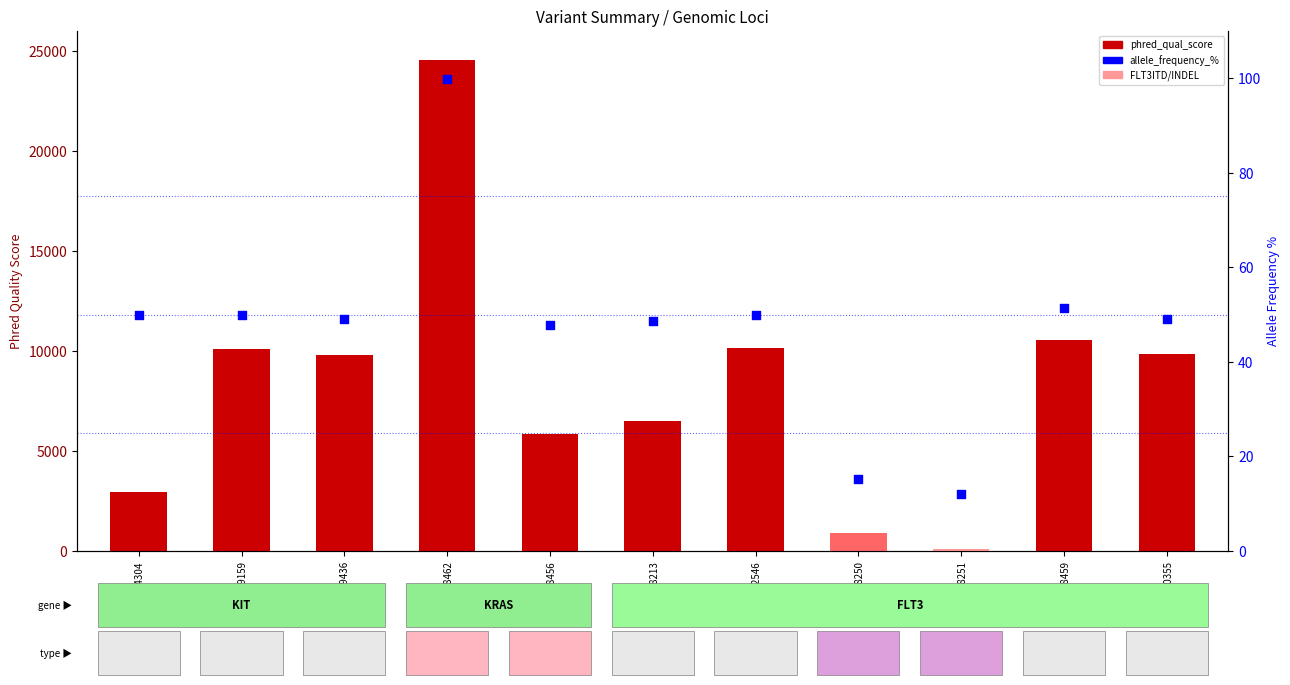

Is the value of phred_qual_score at 4_55524304 greater than the value of allele_frequency_% at 4_55599436?

Yes